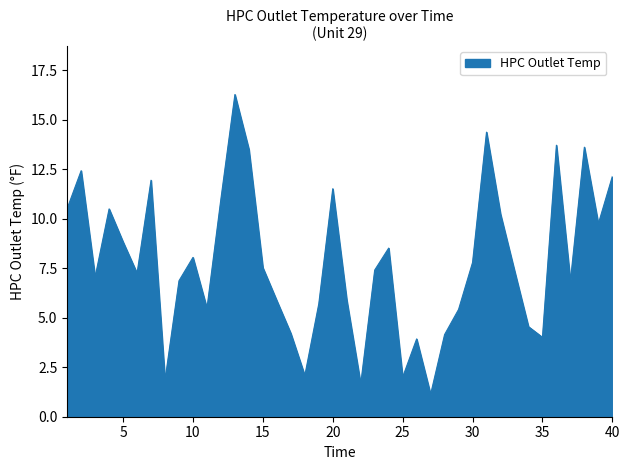

What is the greatest value displayed?

16.3